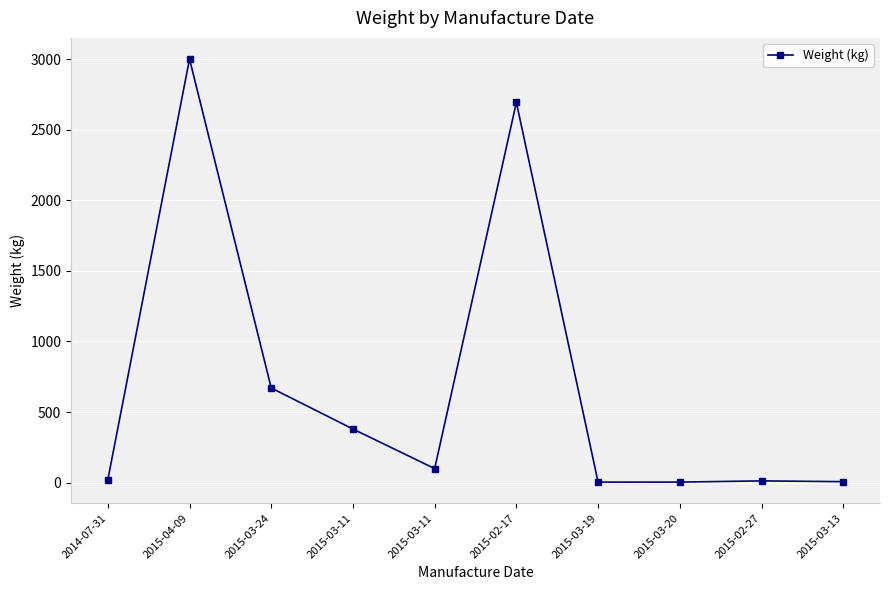

How many categories are shown in the chart?

10